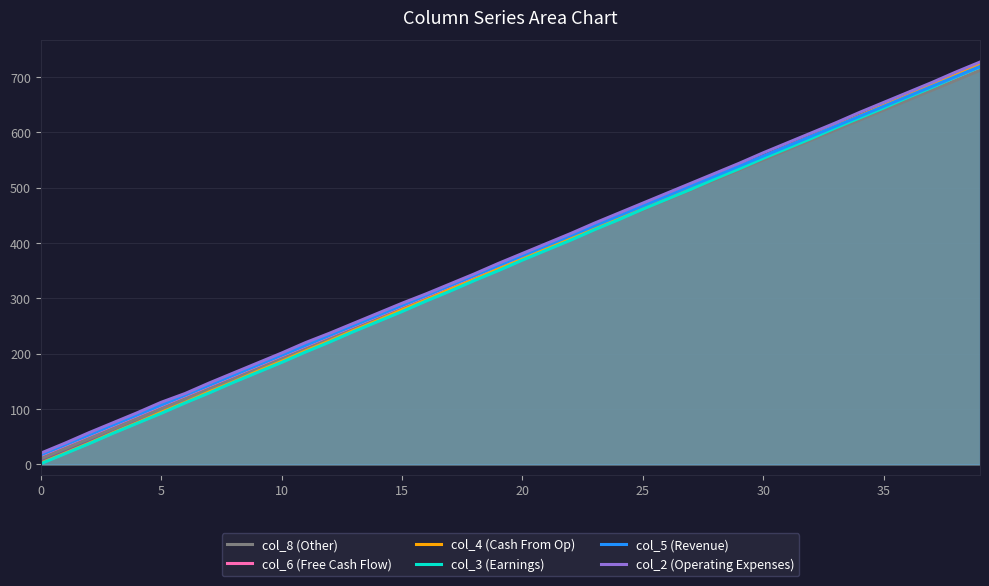

True or false: col_8 (Other) and col_2 (Operating Expenses) intersect in this chart.

False